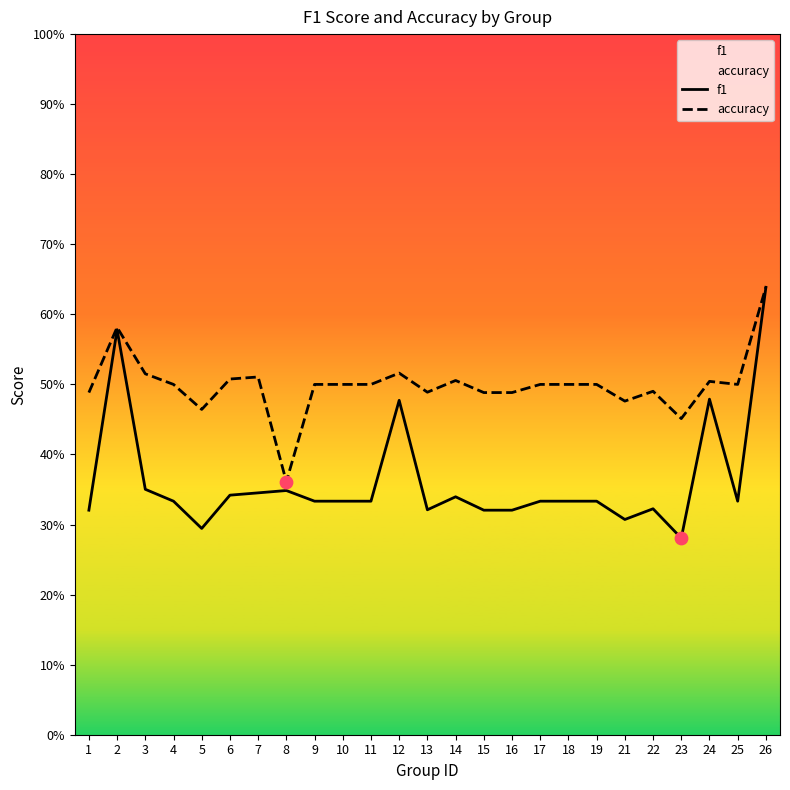

Which series has the largest total across all categories?

accuracy